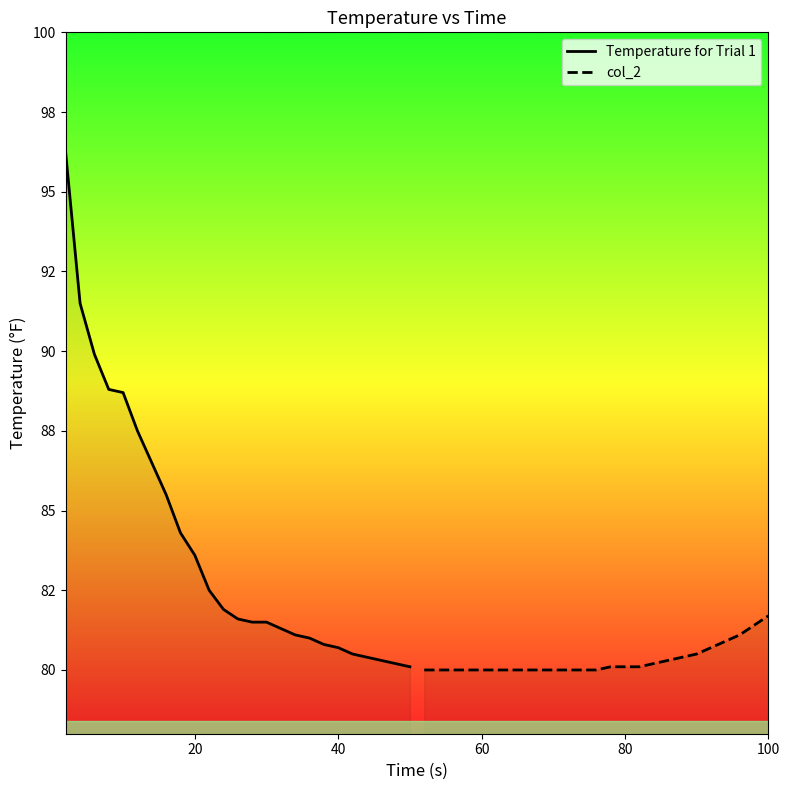

How many lines are shown in the chart?

2